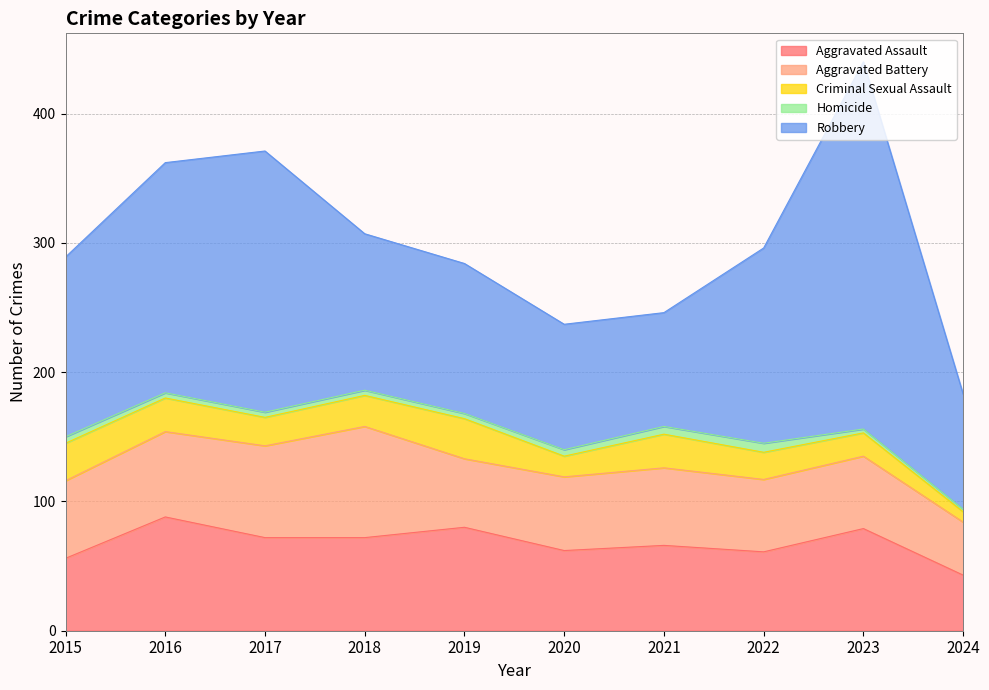

True or false: Aggravated Assault has a value of 121 at 2023.

False